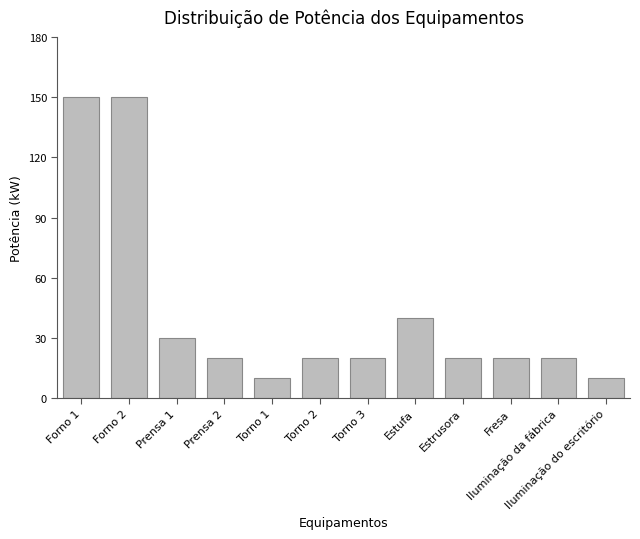

Are the bars horizontal?

No